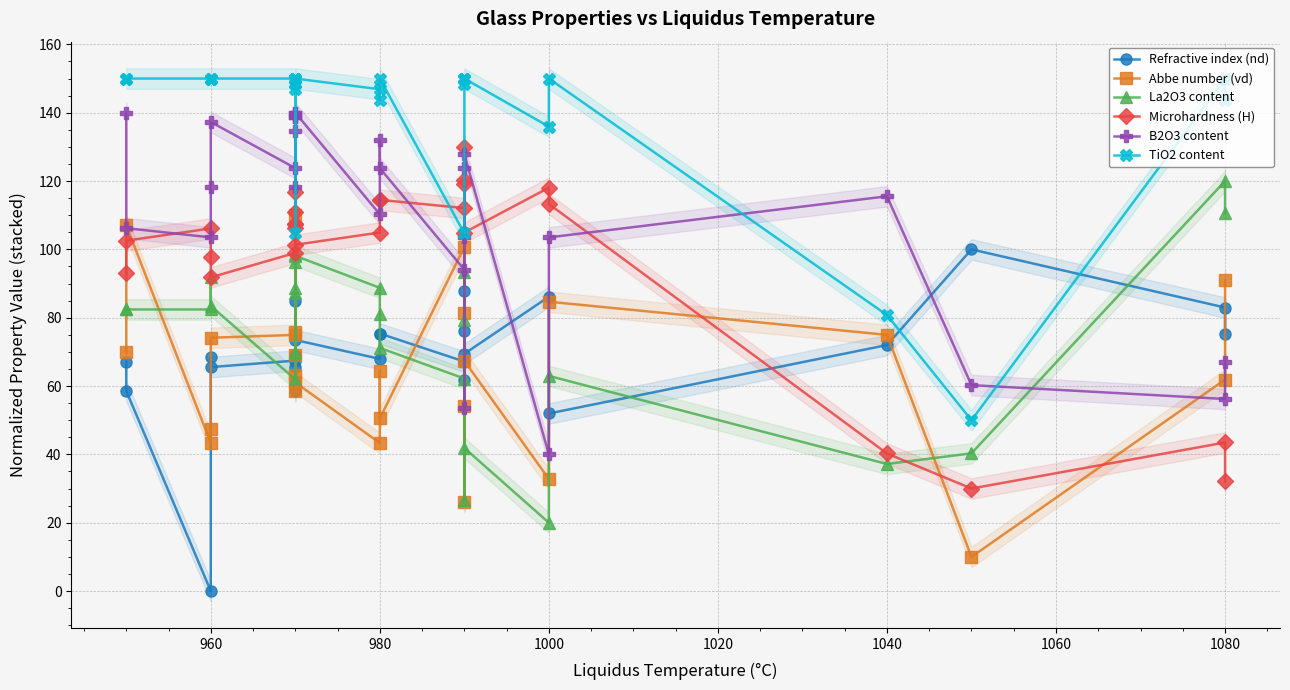

Does the chart display data point markers on the line(s)?

Yes